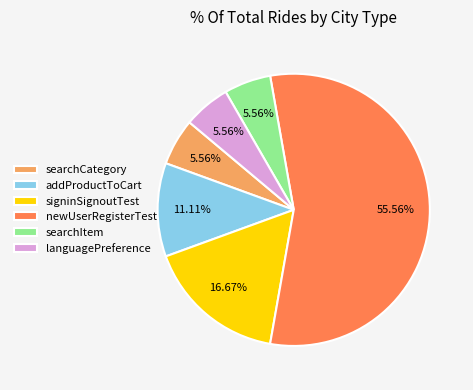

To the nearest percent, what portion does signinSignoutTest represent?

17%